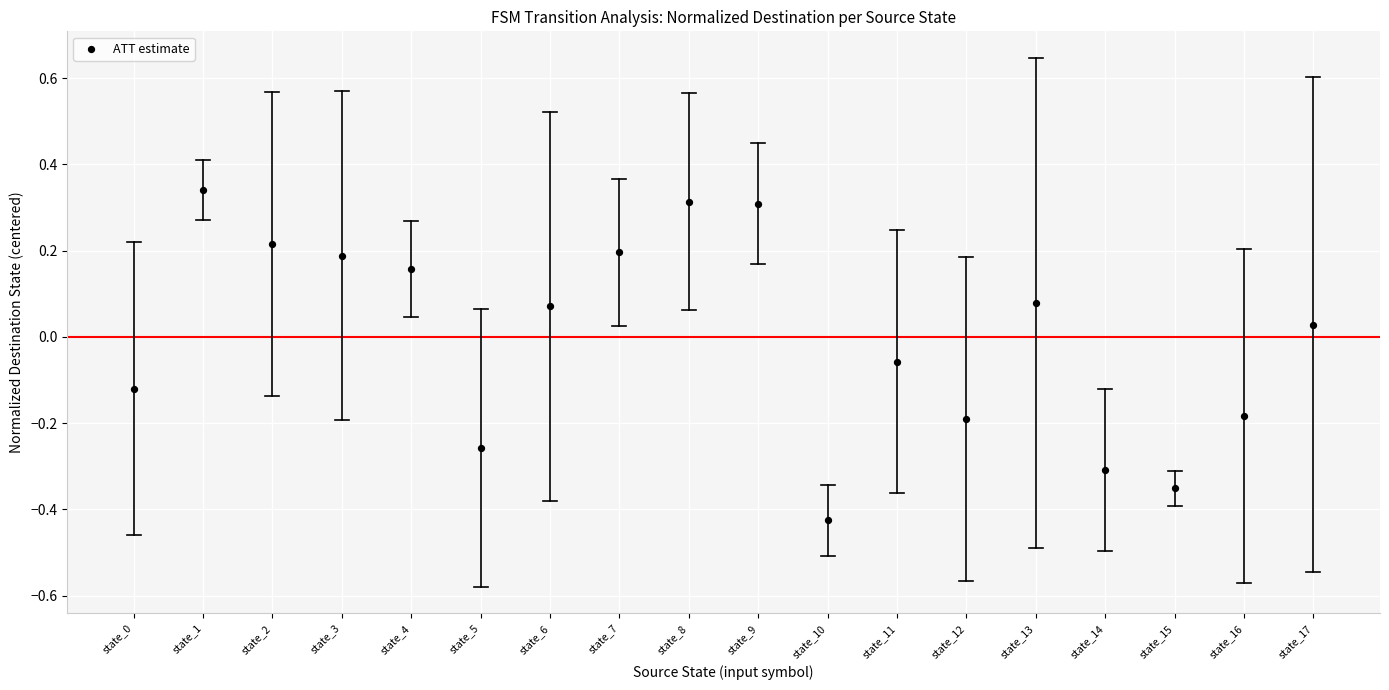

What is the range of Y values (max minus min)?

0.8